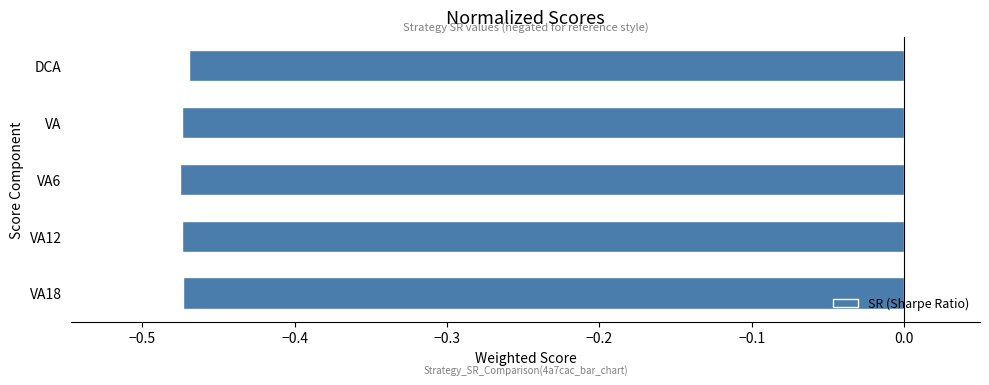

The value at VA is -0.2. True or false?

False